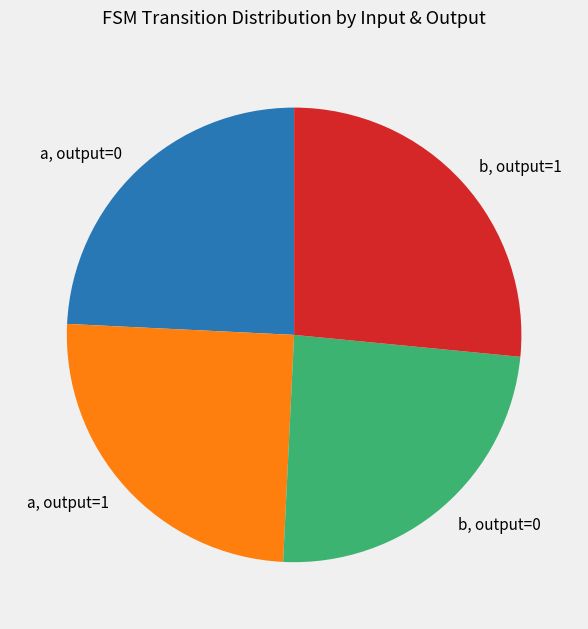

Which slice is the largest?

b, output=1